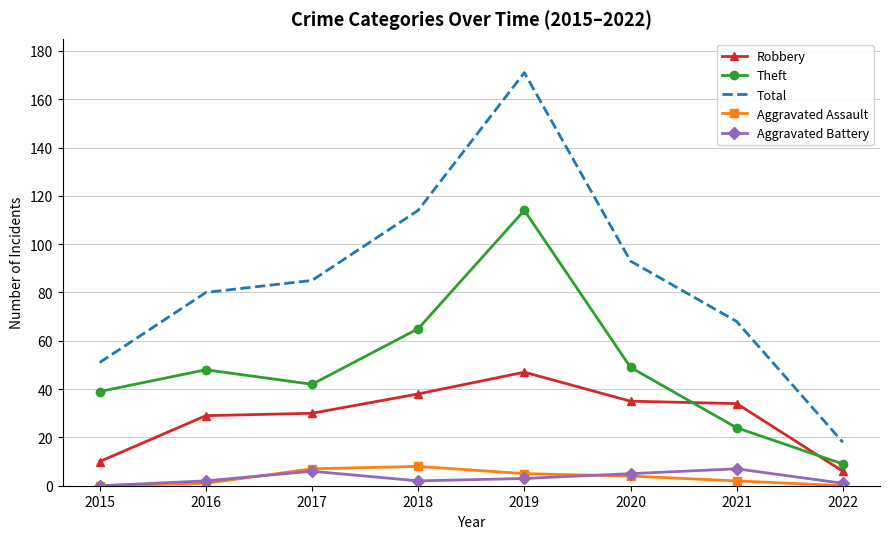

Reading left to right, list all the values displayed in this chart.

Robbery: 10	29	30	38	47	35	34	6
Theft: 39	48	42	65	114	49	24	9
Total: 51	80	85	114	171	93	68	18
Aggravated Assault: 0	1	7	8	5	4	2	0
Aggravated Battery: 0	2	6	2	3	5	7	1